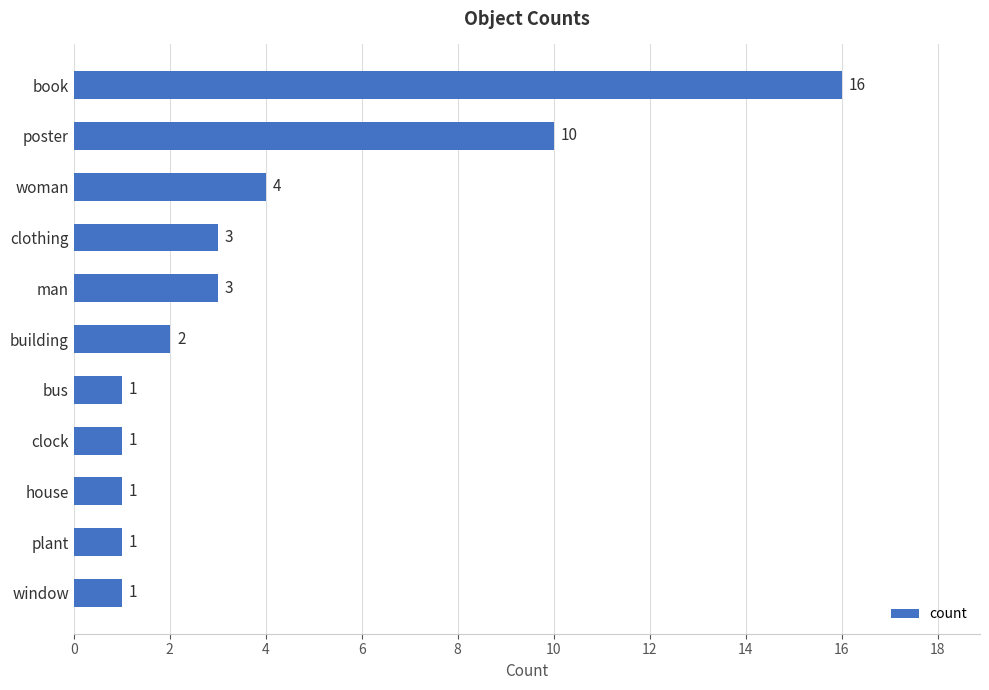

What is the value of the 8th bar from the top?

1